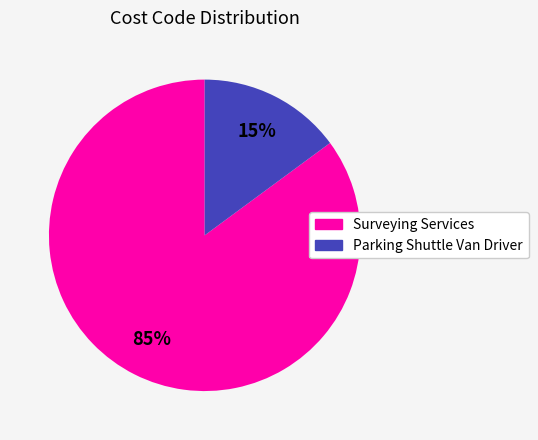

What is the smallest slice in the pie chart?

Parking Shuttle Van Driver